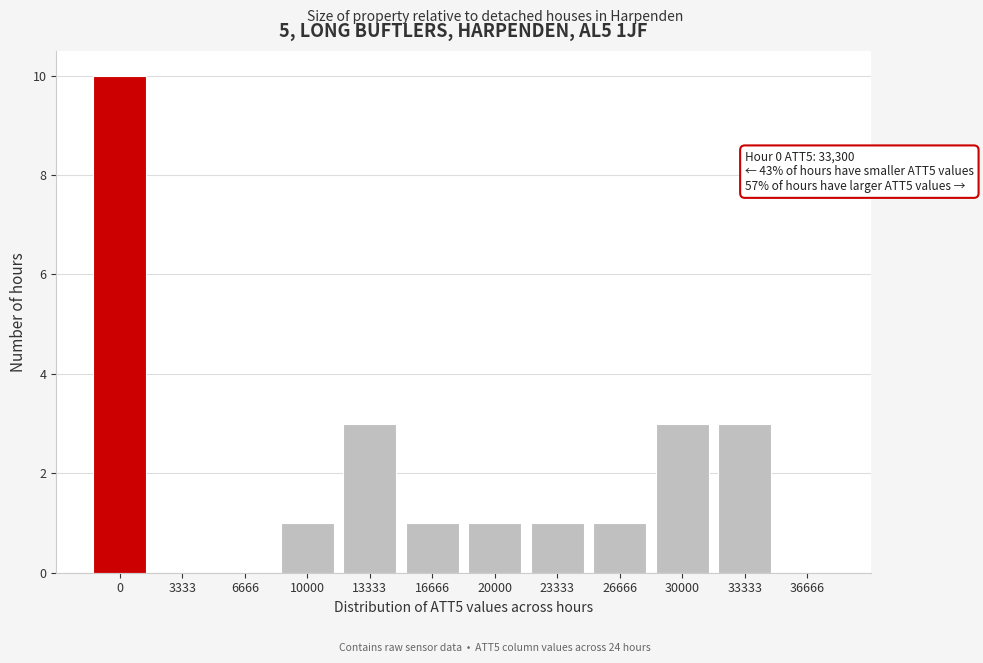

Reading left to right, extract all data points from this chart.

0=10	3333=0	6666=0	10000=1	13333=3	16666=1	20000=1	23333=1	26666=1	30000=3	33333=3	36666=0